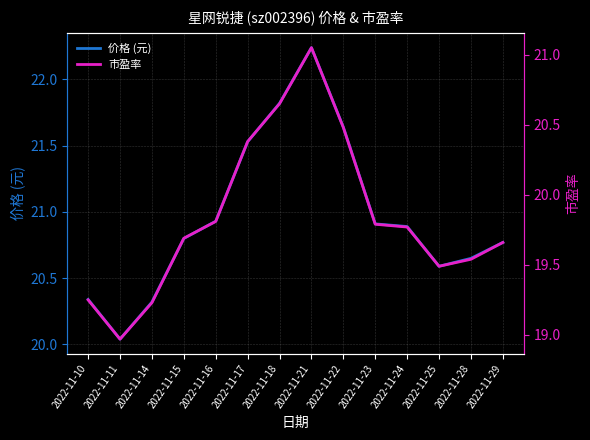

Is the value of 价格 (元) at 2022-11-15 greater than the value of 市盈率 at 2022-11-22?

Yes